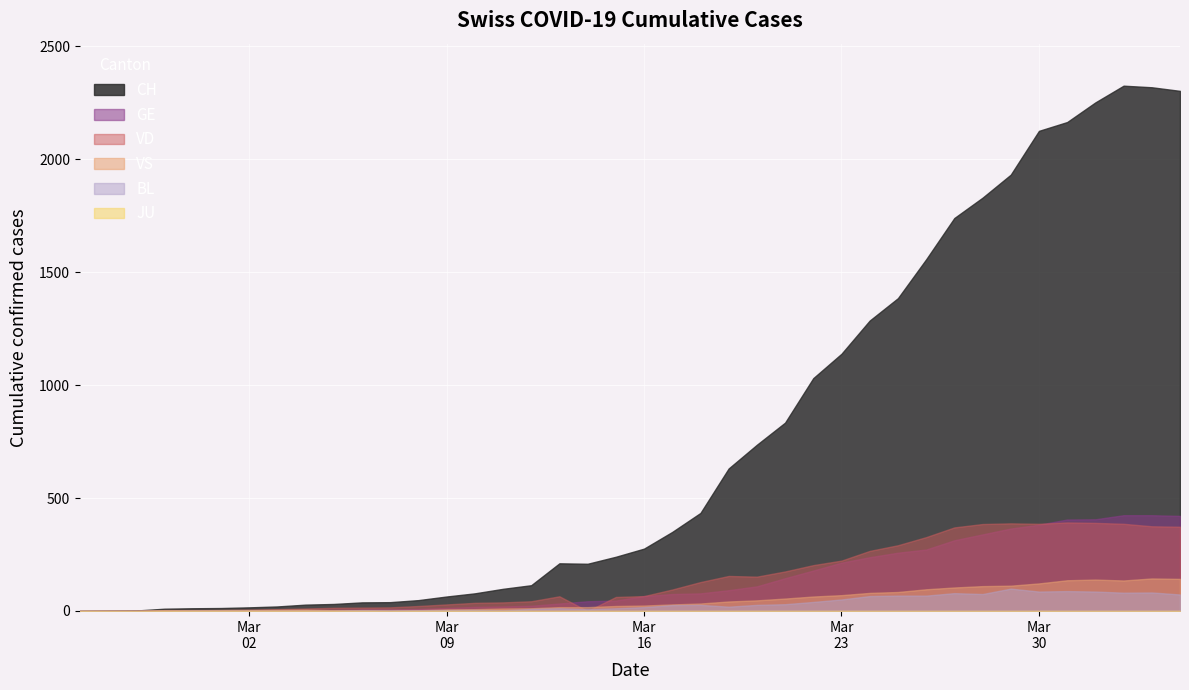

What is the difference between the CH values at 33 and 38?

387